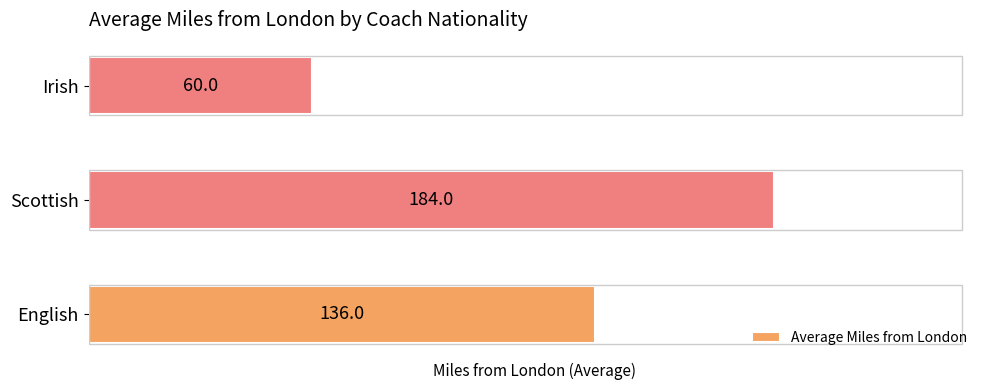

Is it true that the value at Irish is 60?

True